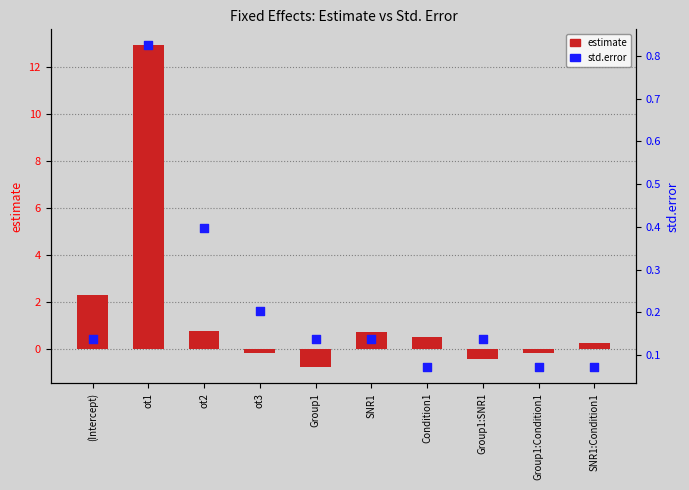

Is the value of std.error at (Intercept) greater than the value of estimate at (Intercept)?

No